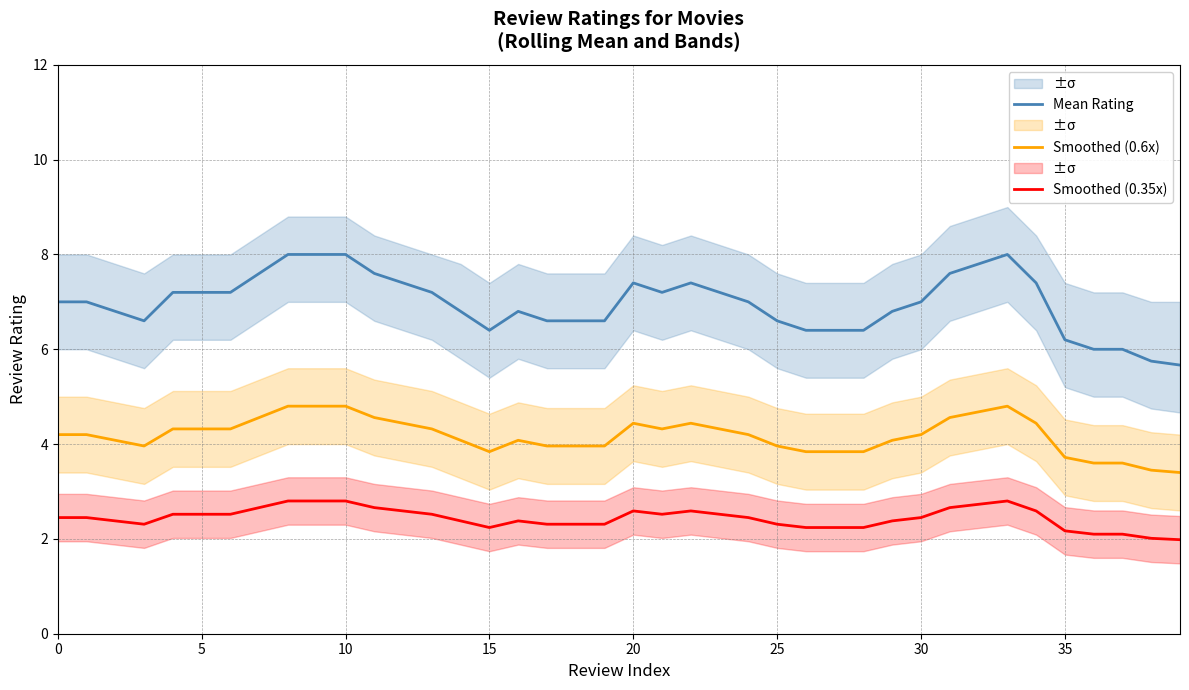

True or false: Mean Rating and Smoothed (0.35x) intersect in this chart.

False